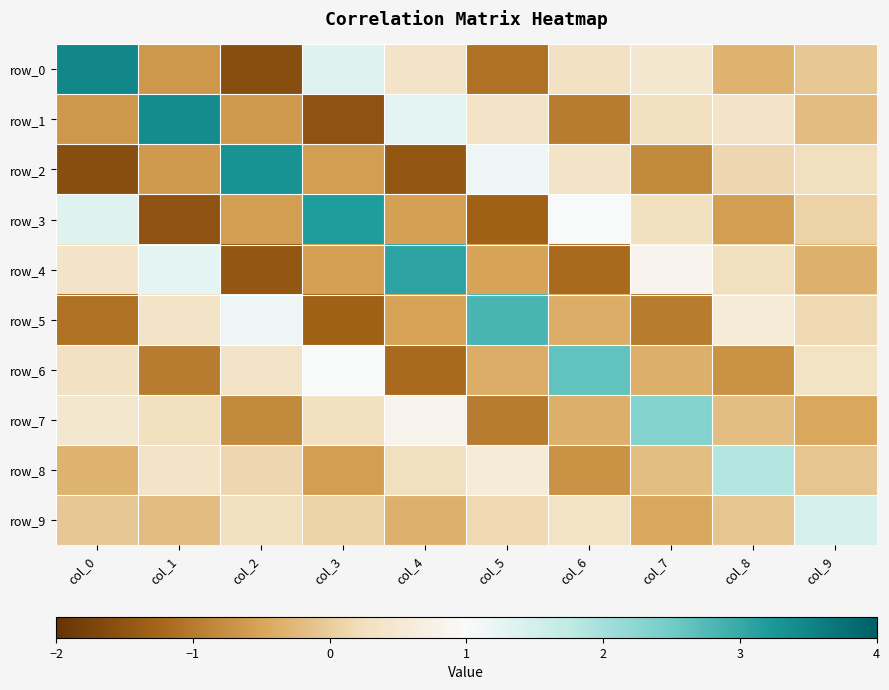

At how many categories does at least one series exceed 1?

10